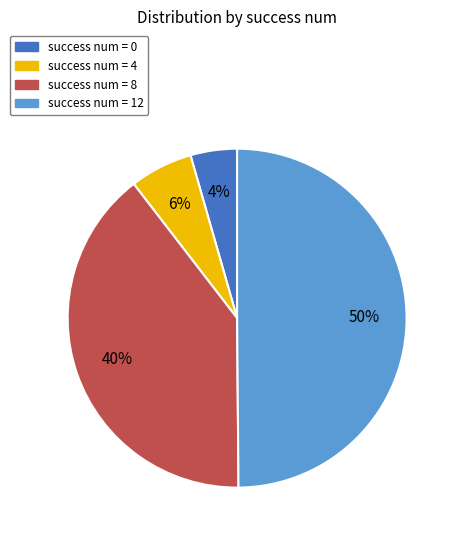

Does success num = 4 account for over 50% of the chart?

No